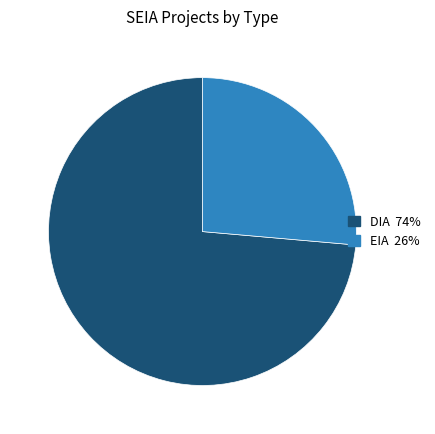

True or false: EIA accounts for 32% of the total.

False